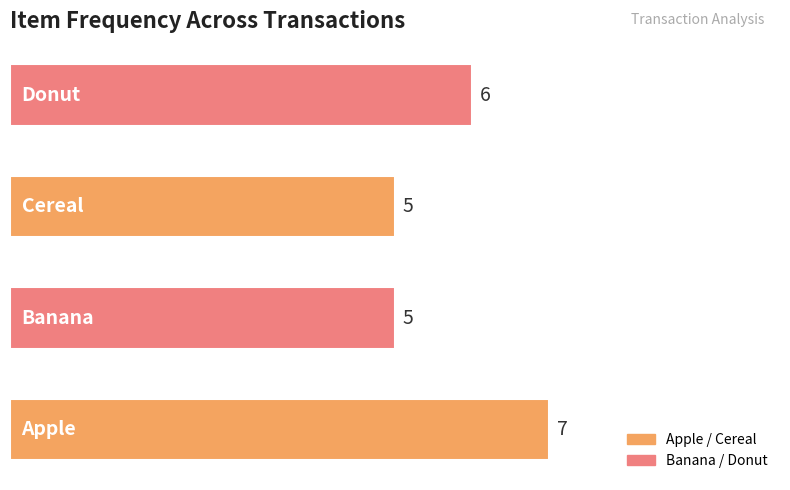

What is the greatest value displayed?

7